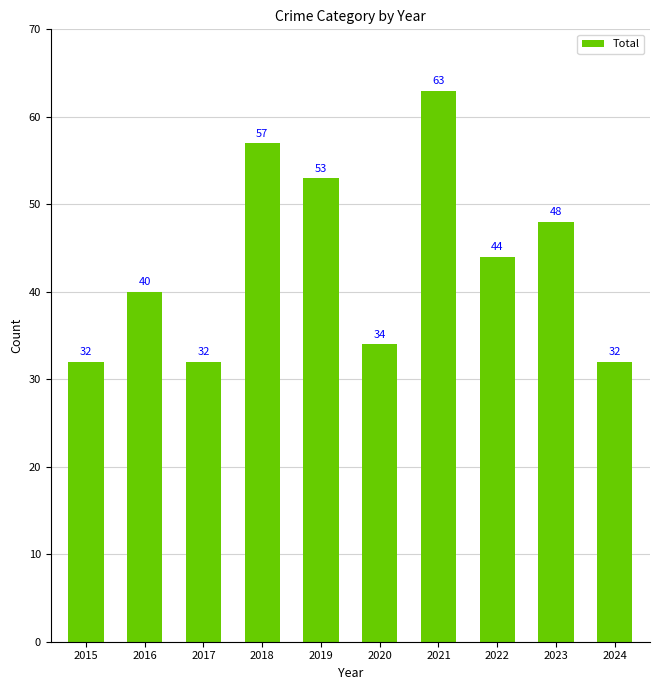

What is the value of the 2nd bar from the left?

40